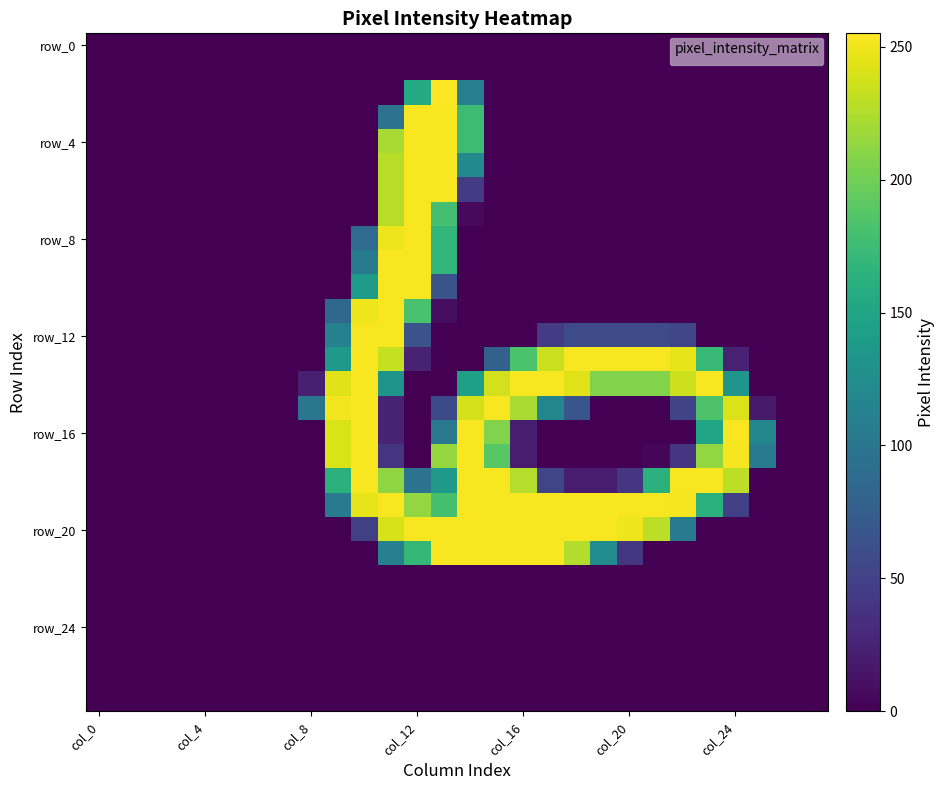

At how many categories does at least one series exceed 159?

16